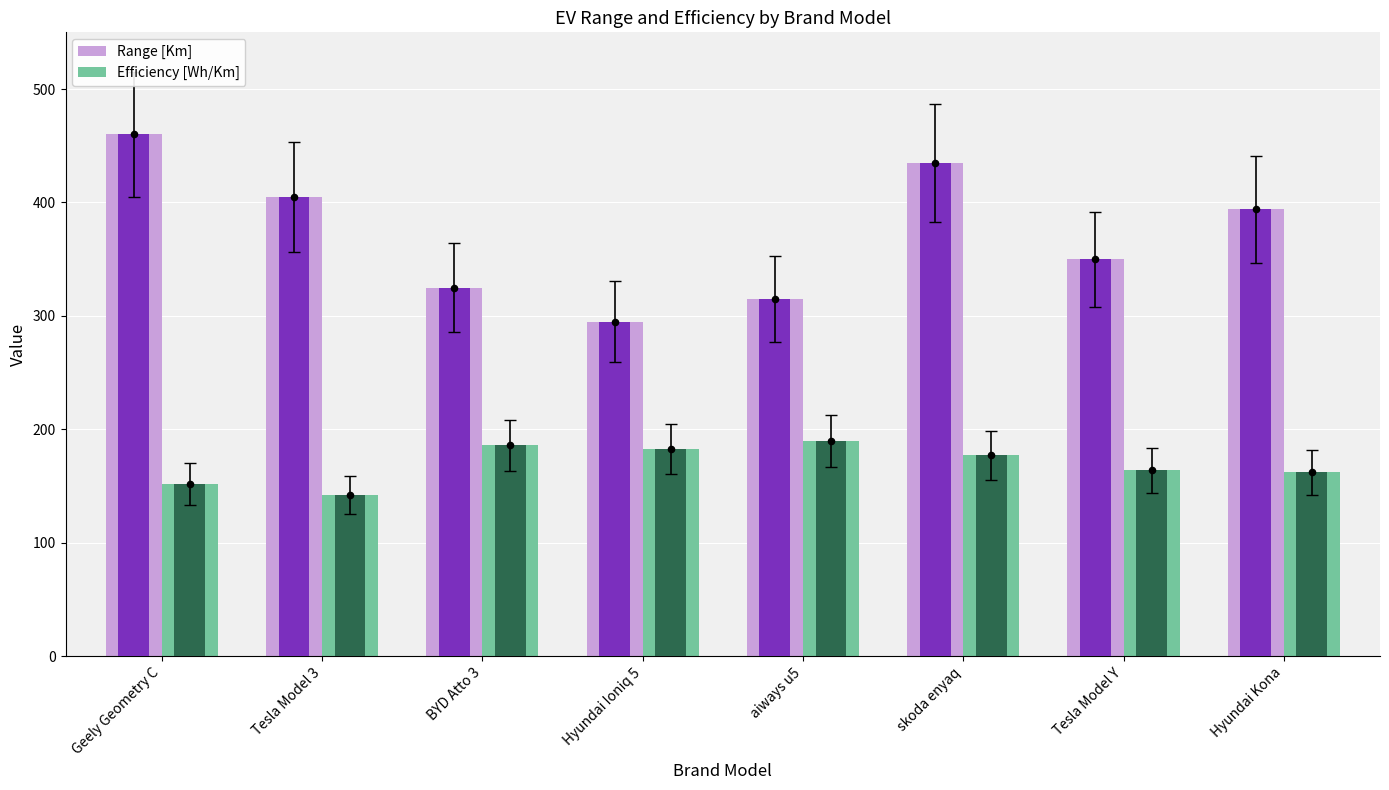

At which category is the sum across all series the highest?

Geely Geometry C